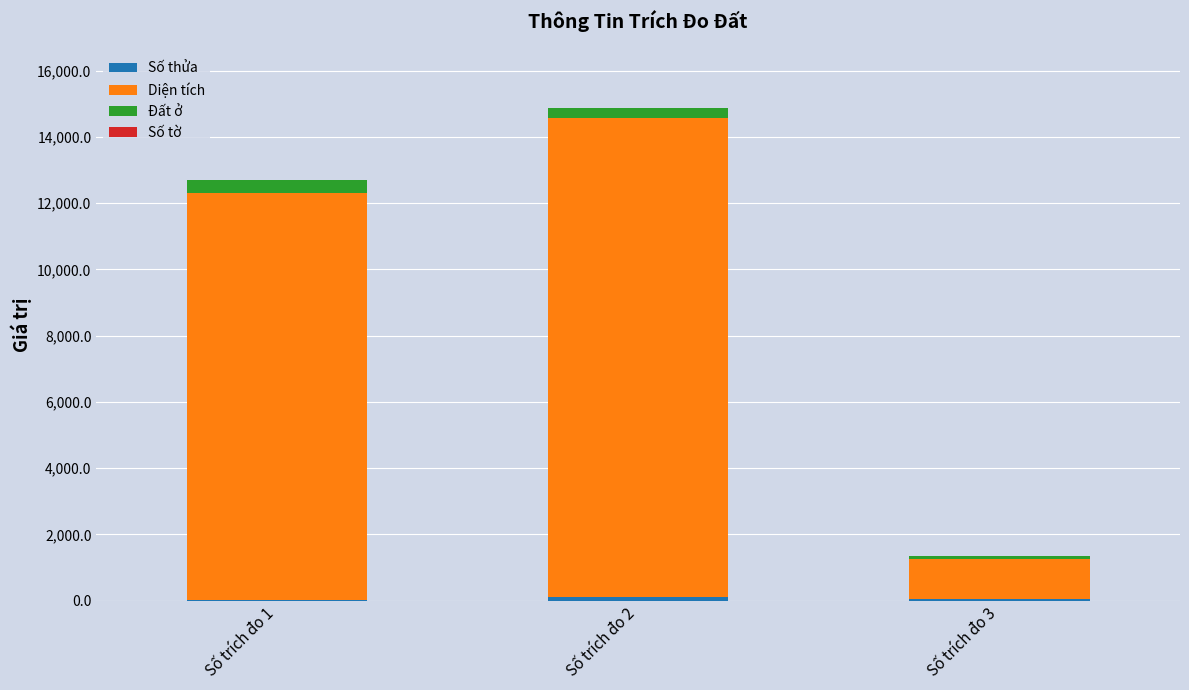

At which category is the sum across all series the highest?

Số trích đo 2